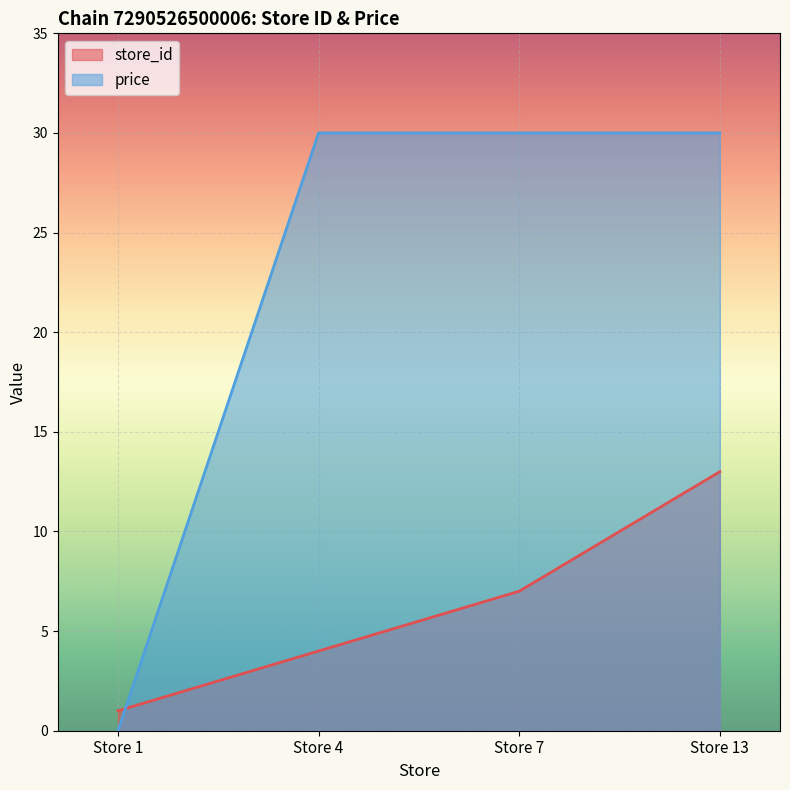

What is the sum of the store_id values at Store 7 and Store 1?

8